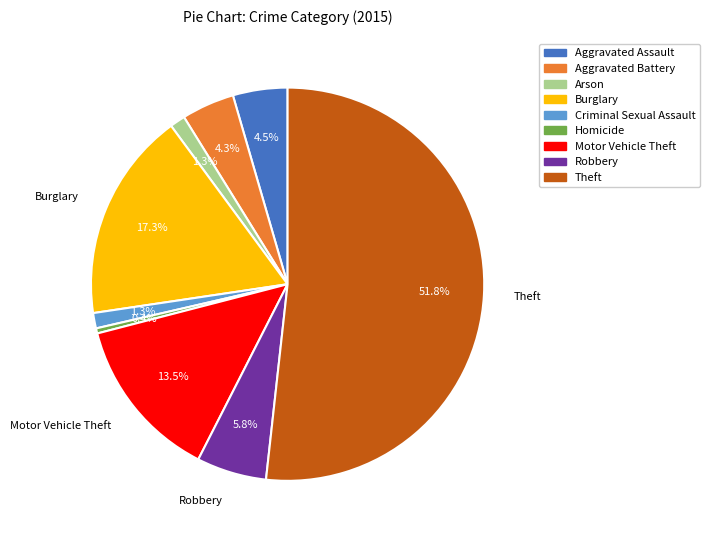

To the nearest percent, what percentage of the pie is Criminal Sexual Assault?

1%